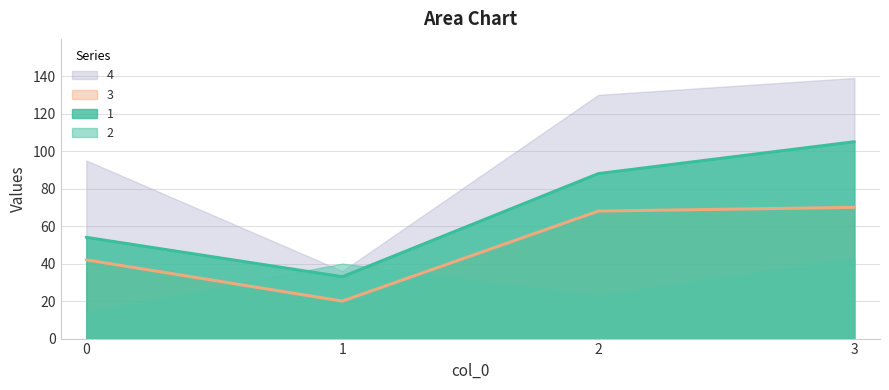

Which series changed the most between 0 and 2?

4